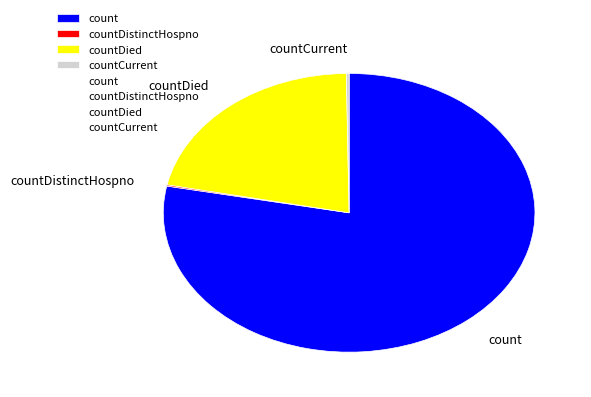

What is the total percentage of countDistinctHospno and countDied?

21.7%